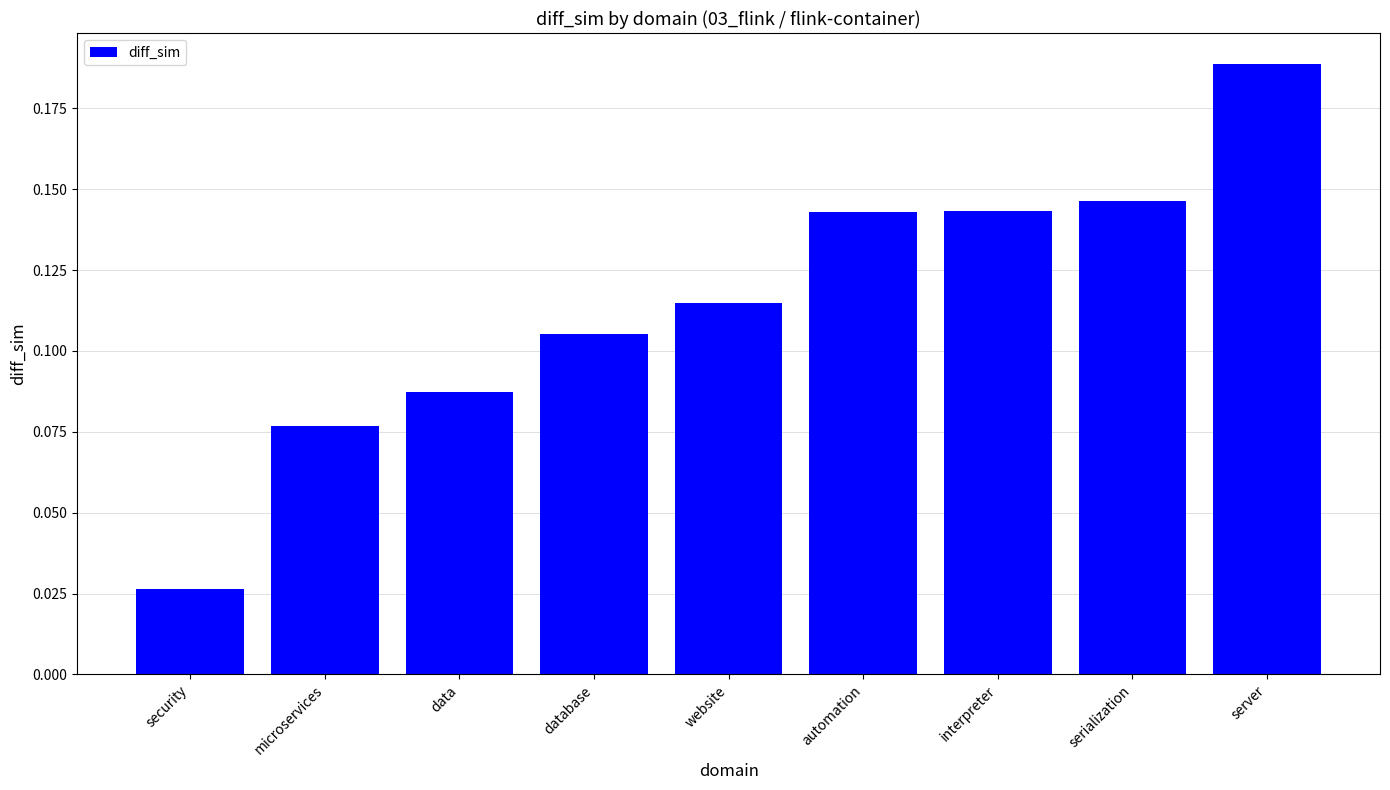

Which has a higher value, automation or website?

automation